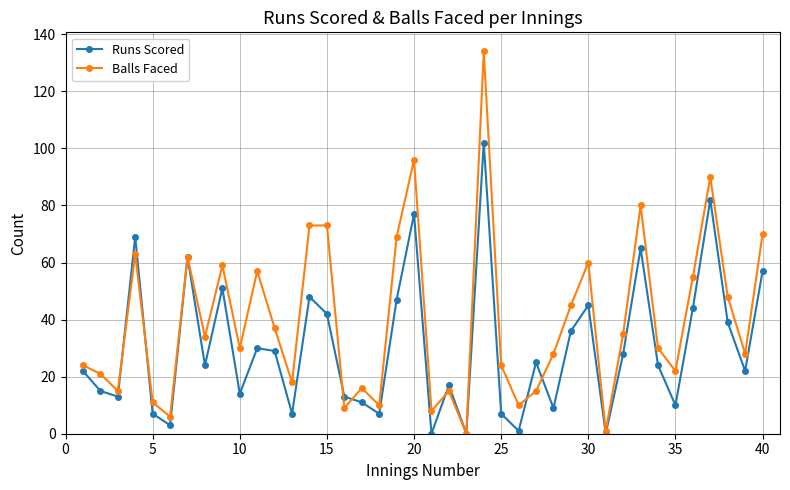

True or false: Runs Scored has more than 2 interior local peaks.

True